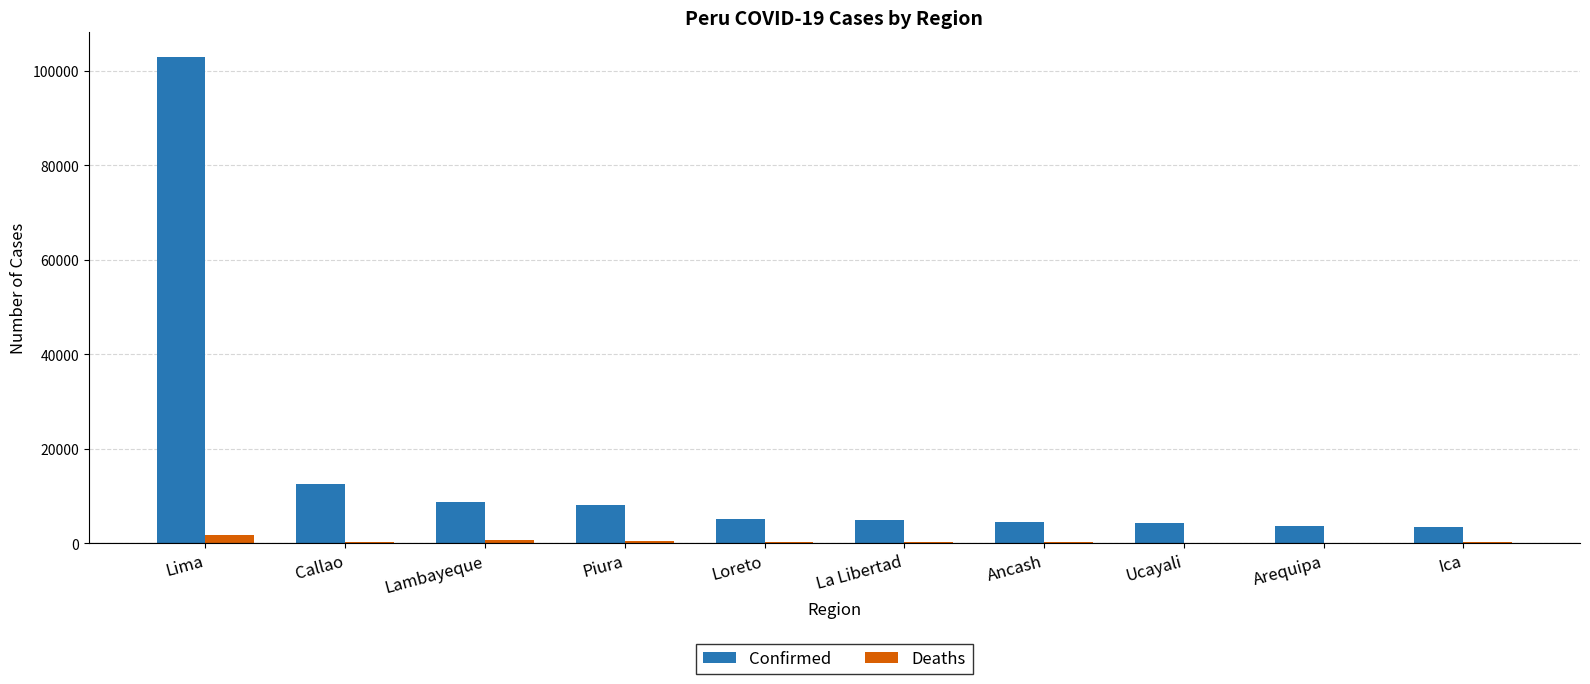

Where is Confirmed nearest to the value 53235?

Callao